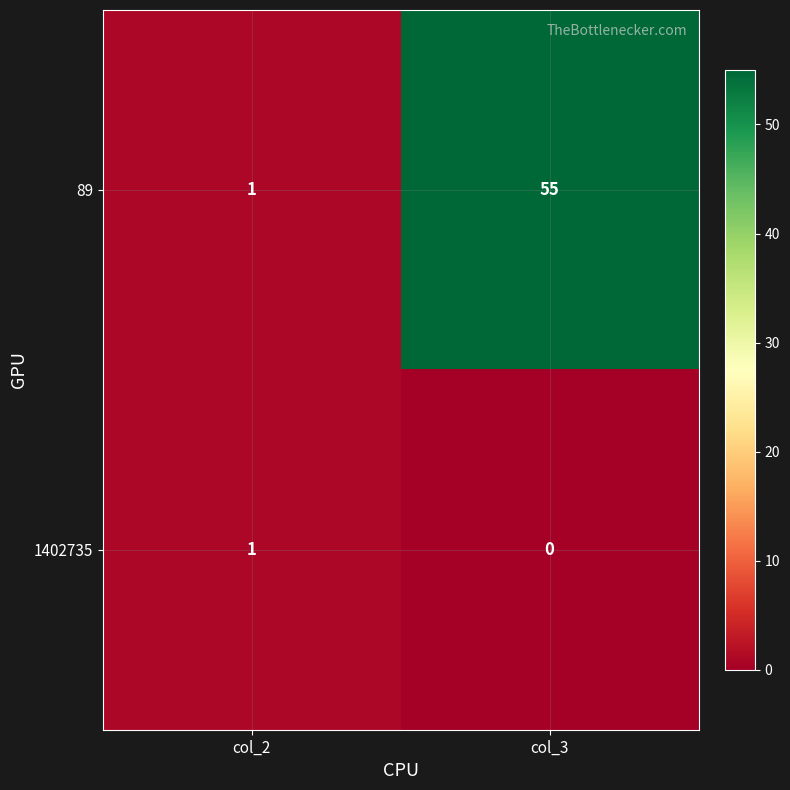

List the series in order of their peak value, highest first.

89, 1402735